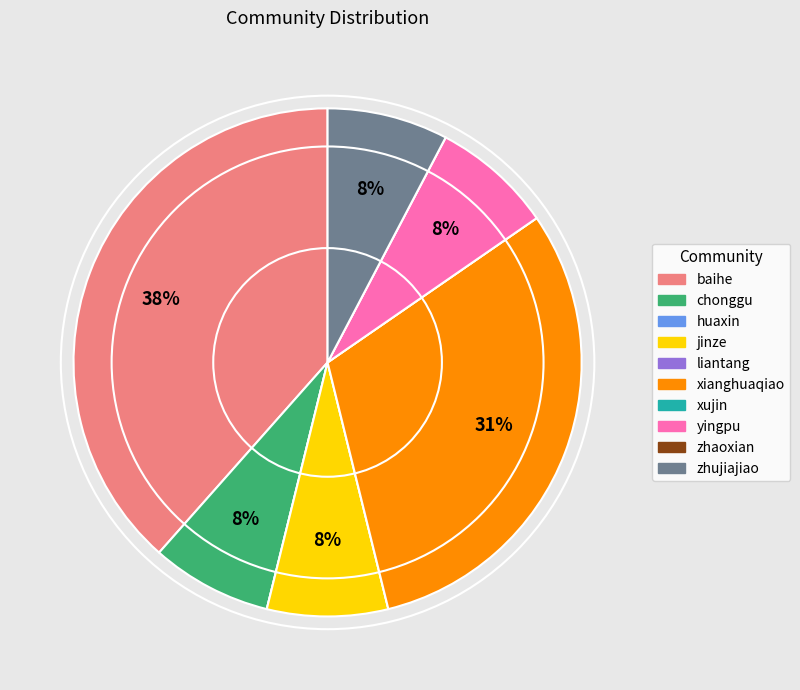

Which slice is the largest?

baihe